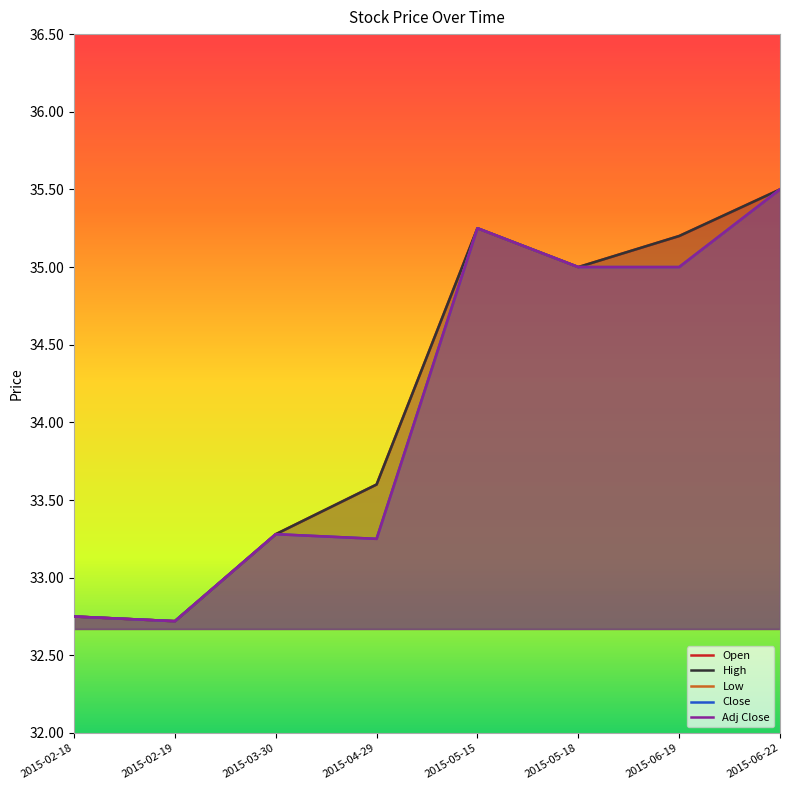

Reading right to left, list all the values displayed in this chart.

Open: 2015-06-22=35.5	2015-06-19=35.2	2015-05-18=35.0	2015-05-15=35.2	2015-04-29=33.6	2015-03-30=33.3	2015-02-19=32.7	2015-02-18=32.8
High: 2015-06-22=35.5	2015-06-19=35.2	2015-05-18=35.0	2015-05-15=35.2	2015-04-29=33.6	2015-03-30=33.3	2015-02-19=32.7	2015-02-18=32.8
Low: 2015-06-22=35.5	2015-06-19=35.0	2015-05-18=35.0	2015-05-15=35.2	2015-04-29=33.2	2015-03-30=33.3	2015-02-19=32.7	2015-02-18=32.8
Close: 2015-06-22=35.5	2015-06-19=35.0	2015-05-18=35.0	2015-05-15=35.2	2015-04-29=33.2	2015-03-30=33.3	2015-02-19=32.7	2015-02-18=32.8
Adj Close: 2015-06-22=35.5	2015-06-19=35.0	2015-05-18=35.0	2015-05-15=35.2	2015-04-29=33.2	2015-03-30=33.3	2015-02-19=32.7	2015-02-18=32.8